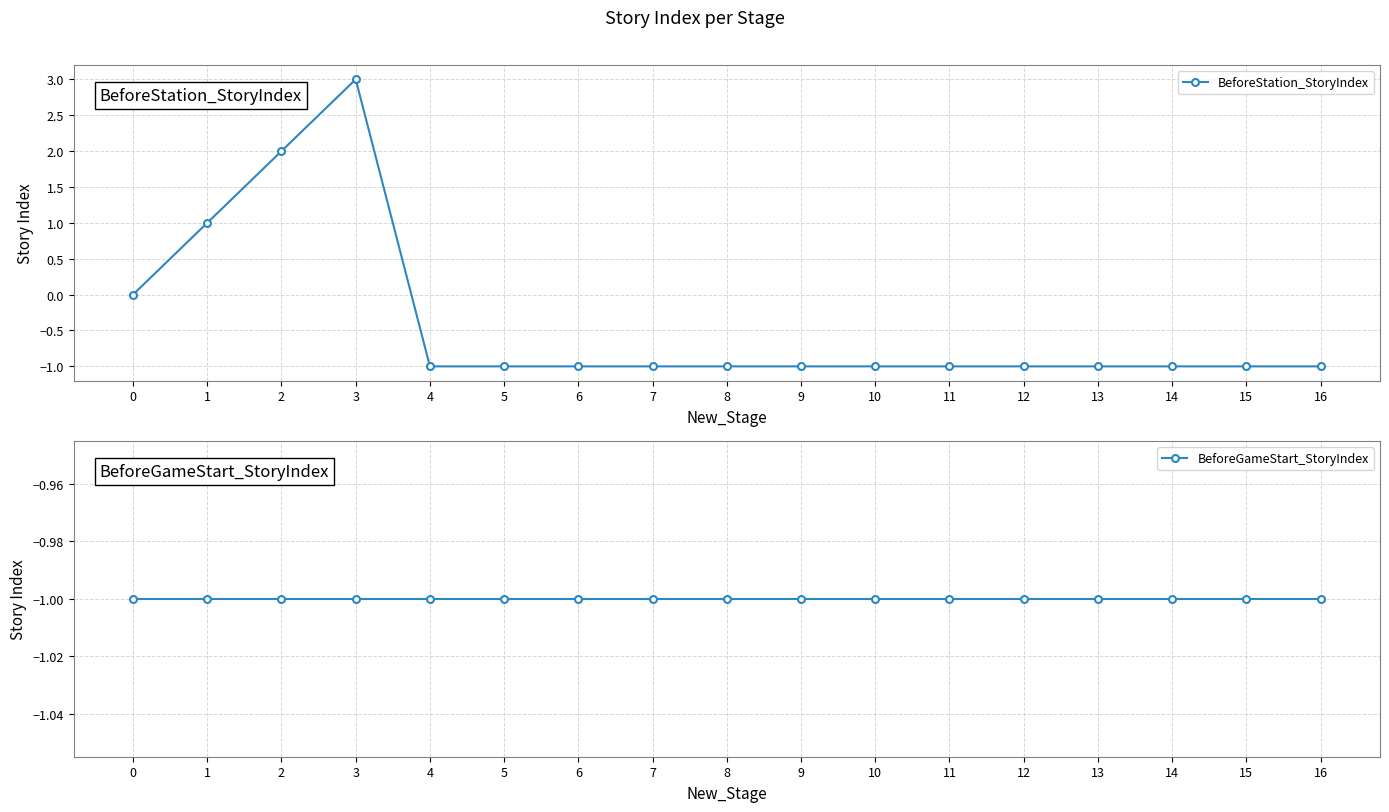

List the labels in order of BeforeStation_StoryIndex value, smallest first.

4, 5, 6, 7, 8, 9, 10, 11, 12, 13, 14, 15, 16, 0, 1, 2, 3